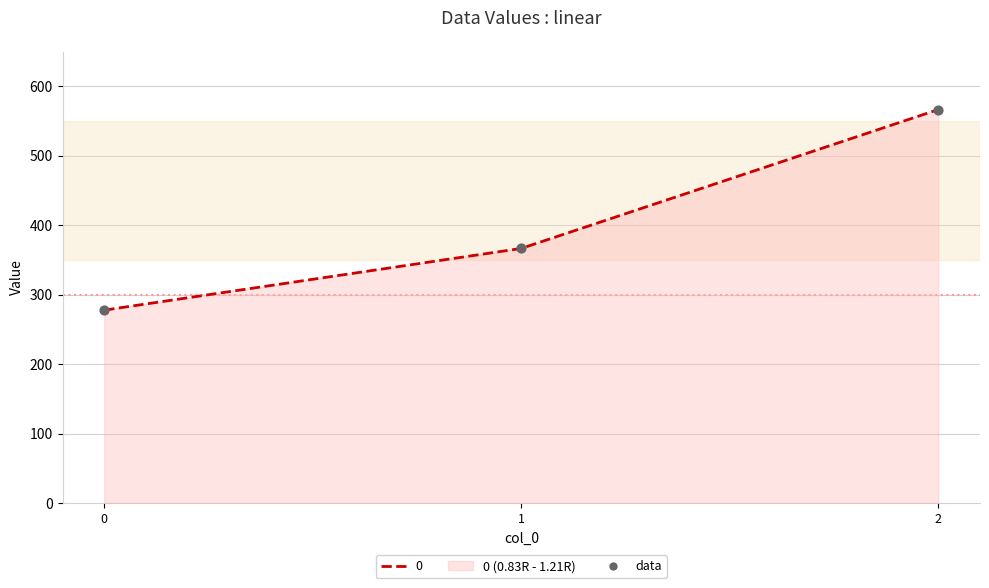

What is the change in value from 0 to 1?

+88.9